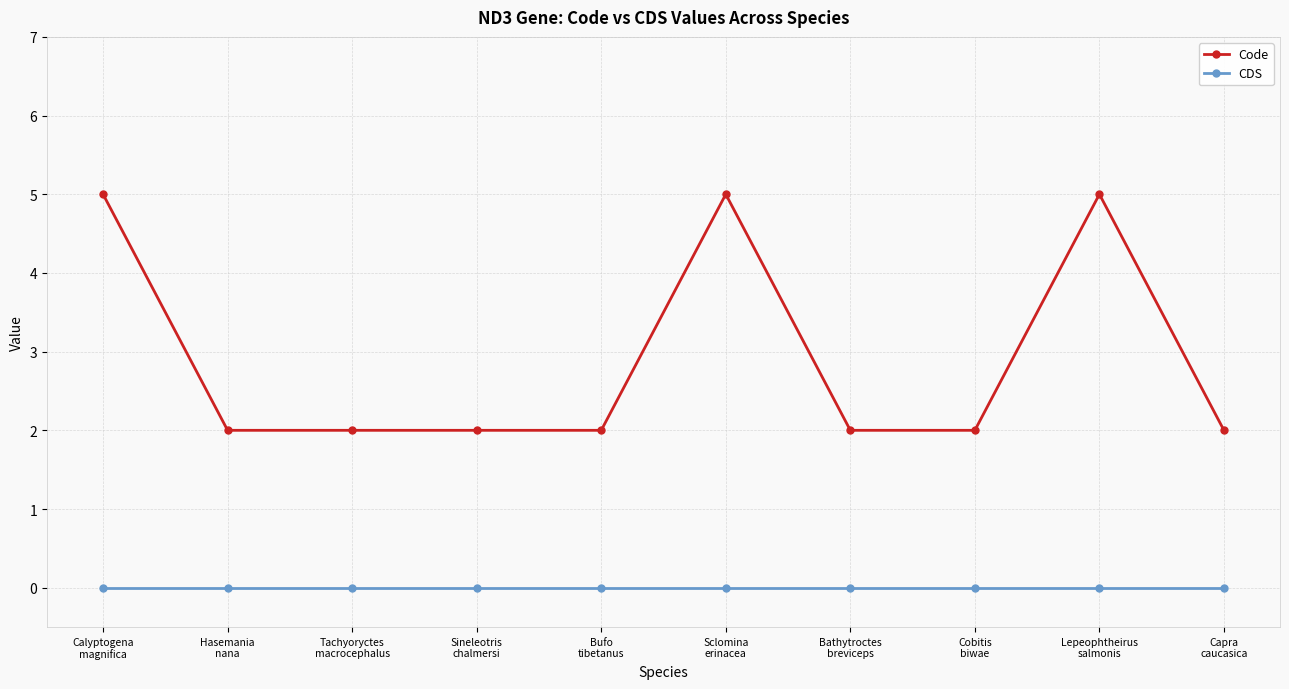

What is the label of the 1st point from the left?

Calyptogena
magnifica